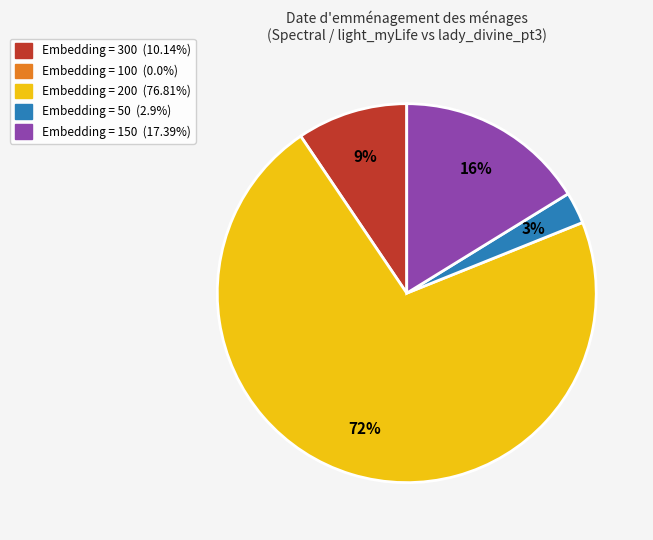

Does any single category account for the majority?

Yes